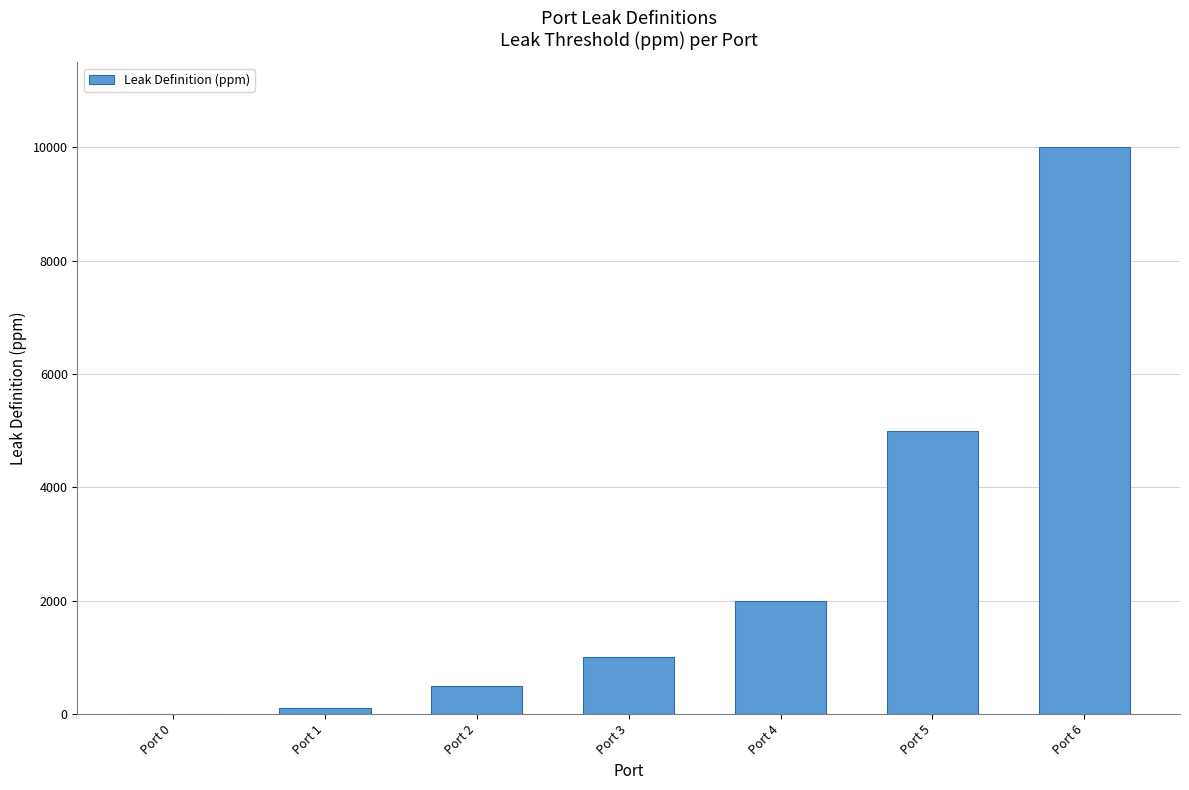

The chart shows a value of 3237 at Port 4. True or false?

False